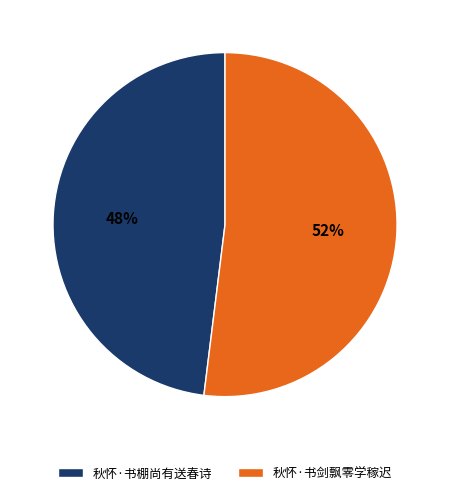

Which has a higher value, 秋怀·书棚尚有送春诗 or 秋怀·书剑飘零学稼迟?

秋怀·书剑飘零学稼迟